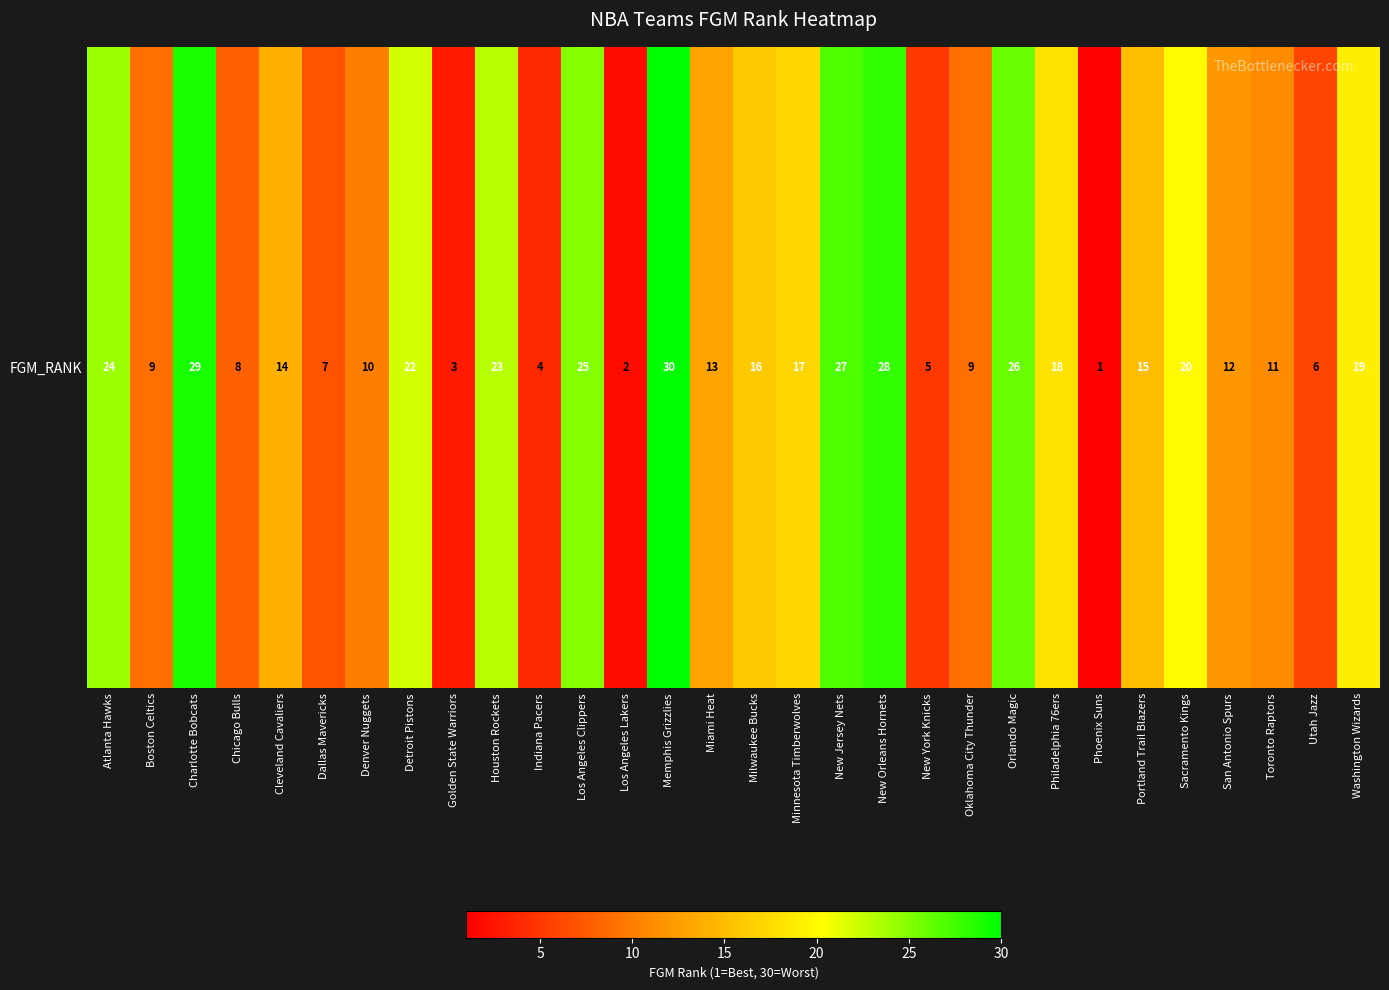

List the labels in order of value, largest first.

Memphis Grizzlies, Charlotte Bobcats, New Orleans Hornets, New Jersey Nets, Orlando Magic, Los Angeles Clippers, Atlanta Hawks, Houston Rockets, Detroit Pistons, Sacramento Kings, Washington Wizards, Philadelphia 76ers, Minnesota Timberwolves, Milwaukee Bucks, Portland Trail Blazers, Cleveland Cavaliers, Miami Heat, San Antonio Spurs, Toronto Raptors, Denver Nuggets, Boston Celtics, Oklahoma City Thunder, Chicago Bulls, Dallas Mavericks, Utah Jazz, New York Knicks, Indiana Pacers, Golden State Warriors, Los Angeles Lakers, Phoenix Suns